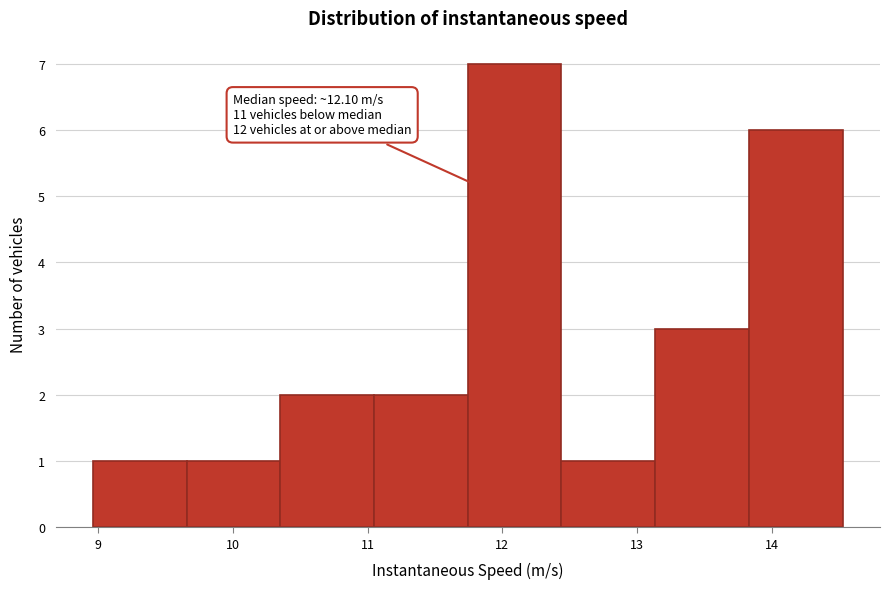

Which range on the x-axis has the tallest bar?

11.7 to 12.4